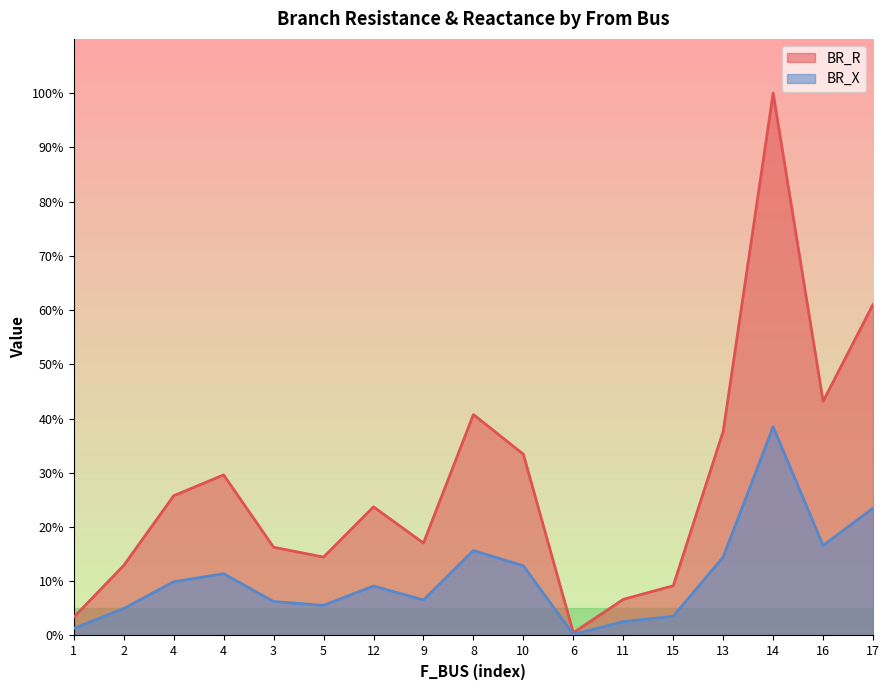

What is the value of the BR_X point at the 10th from the left?

12.9